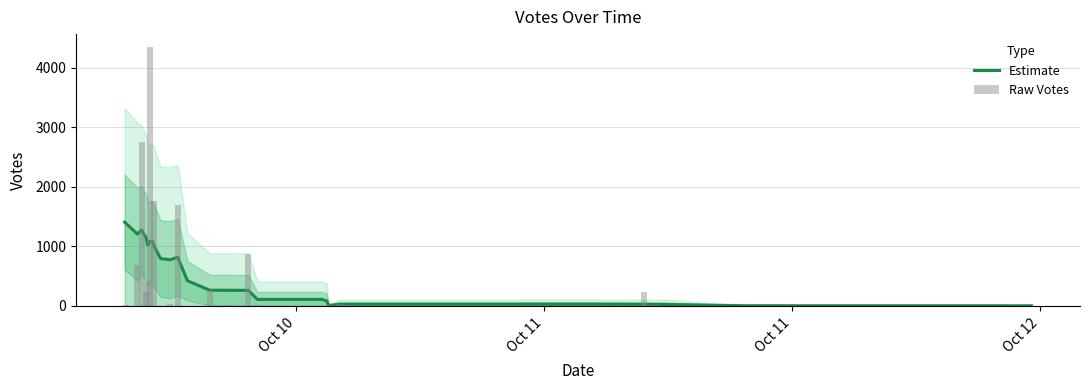

What is the value of the Estimate bar at the 34th from the left?

3.3